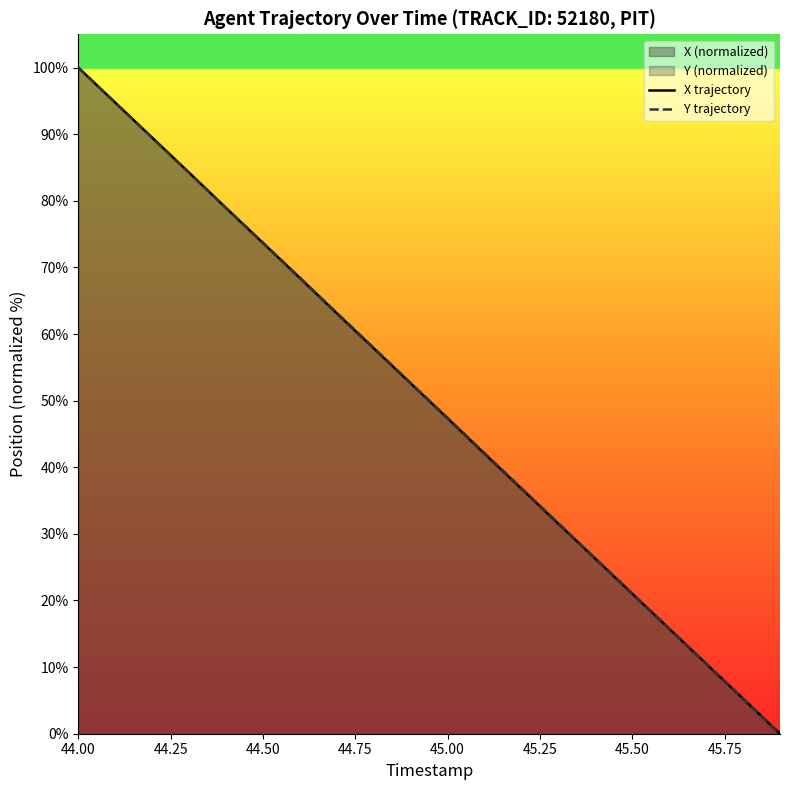

Reading left to right, transcribe all the data shown in this chart.

X trajectory: 100.0	94.7	89.5	84.2	78.9	73.7	68.4	63.1	57.9	52.6	47.3	42.0	36.8	31.5	26.3	21.0	15.8	10.5	5.3	0.0
Y trajectory: 100.0	94.7	89.5	84.2	78.9	73.7	68.5	63.2	57.9	52.7	47.4	42.1	36.9	31.6	26.3	21.1	15.8	10.5	5.3	0.0